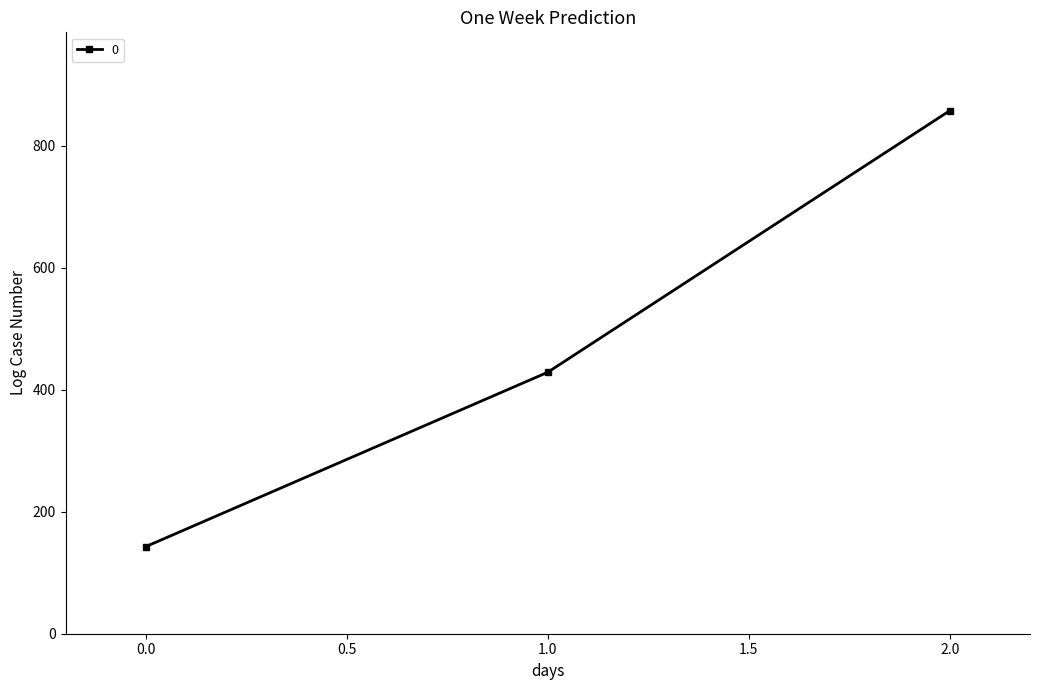

What is the change in value from 0.0 to 2.0?

+714.3